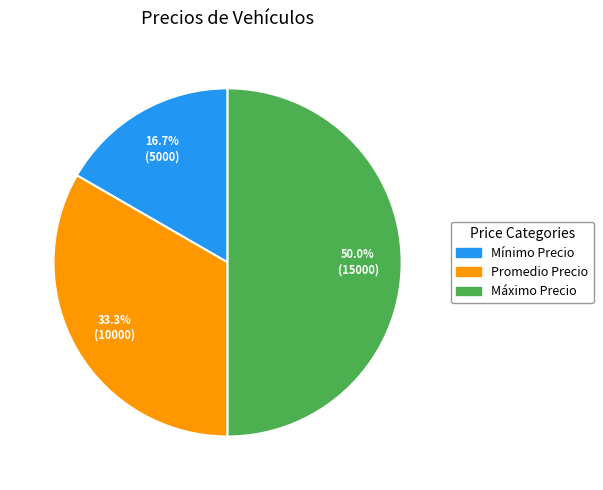

Do Promedio Precio and Máximo Precio together represent more than half of the pie?

Yes